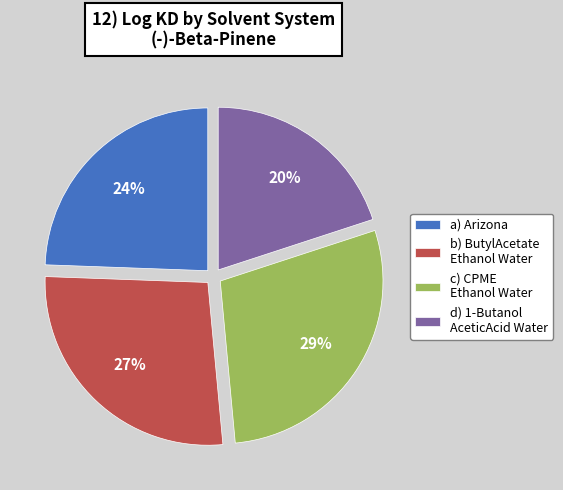

How many segments does this pie chart have?

4